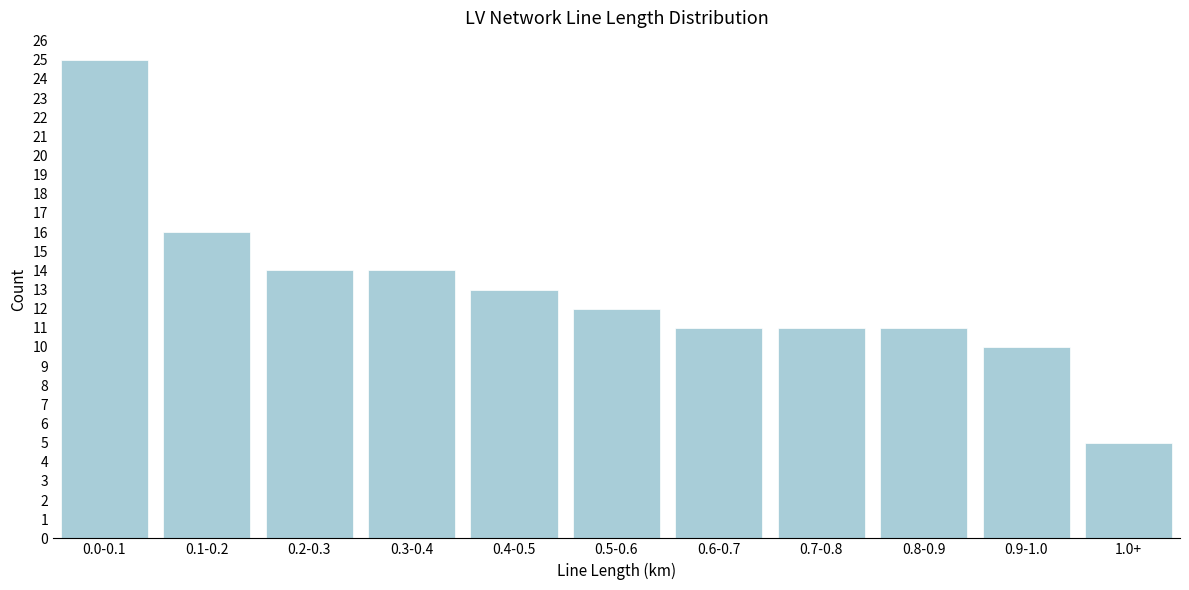

Reading left to right, transcribe all the data shown in this chart.

0.0-0.1=25	0.1-0.2=16	0.2-0.3=14	0.3-0.4=14	0.4-0.5=13	0.5-0.6=12	0.6-0.7=11	0.7-0.8=11	0.8-0.9=11	0.9-1.0=10	1.0+=5